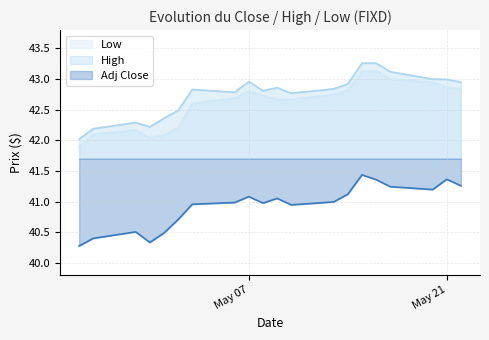

Count the number of data series in this chart.

3